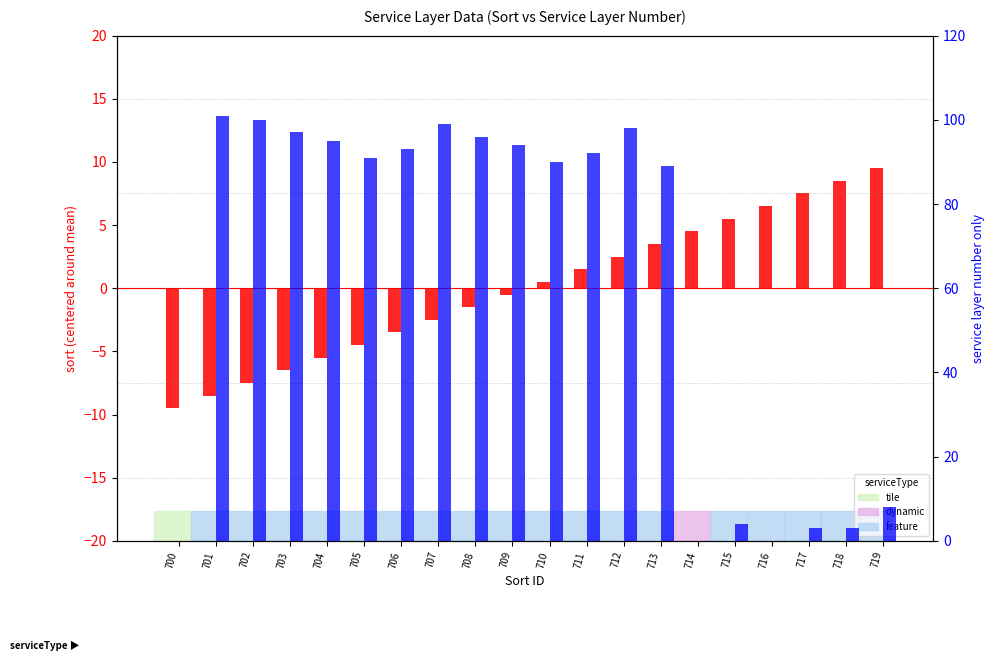

Are the bars grouped side by side (vs. stacked)?

Yes